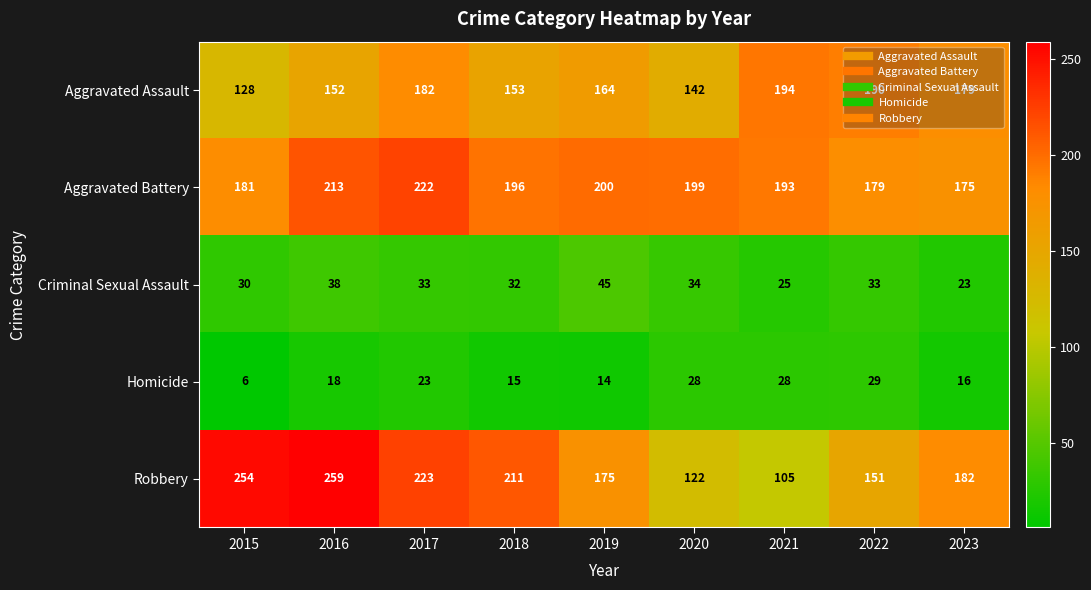

At which category is the sum across all series the highest?

2017